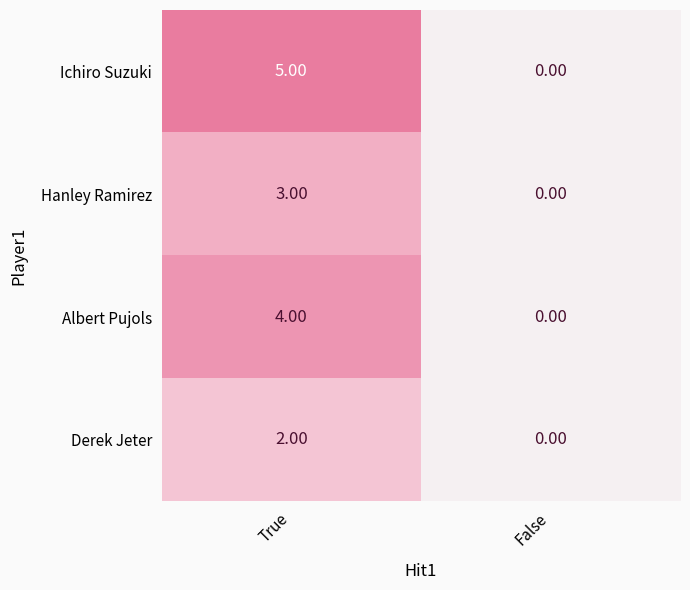

How many distinct data groups are displayed?

4